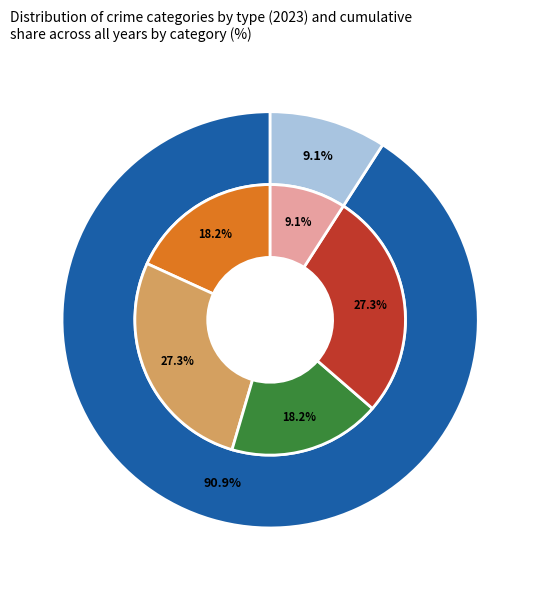

Does values_total account for over 50% of the chart?

No